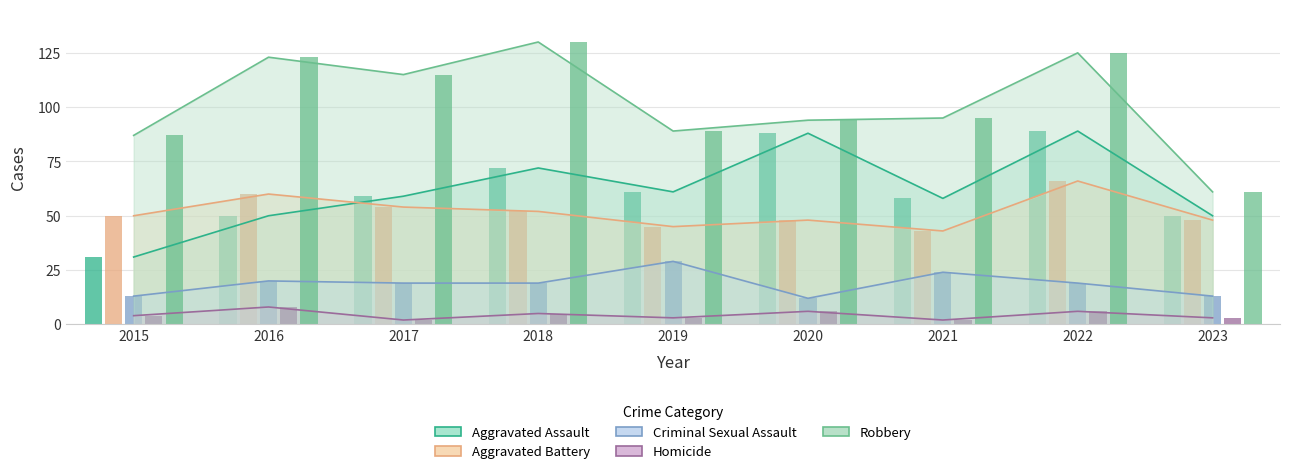

At which category is the sum across all series the highest?

2022